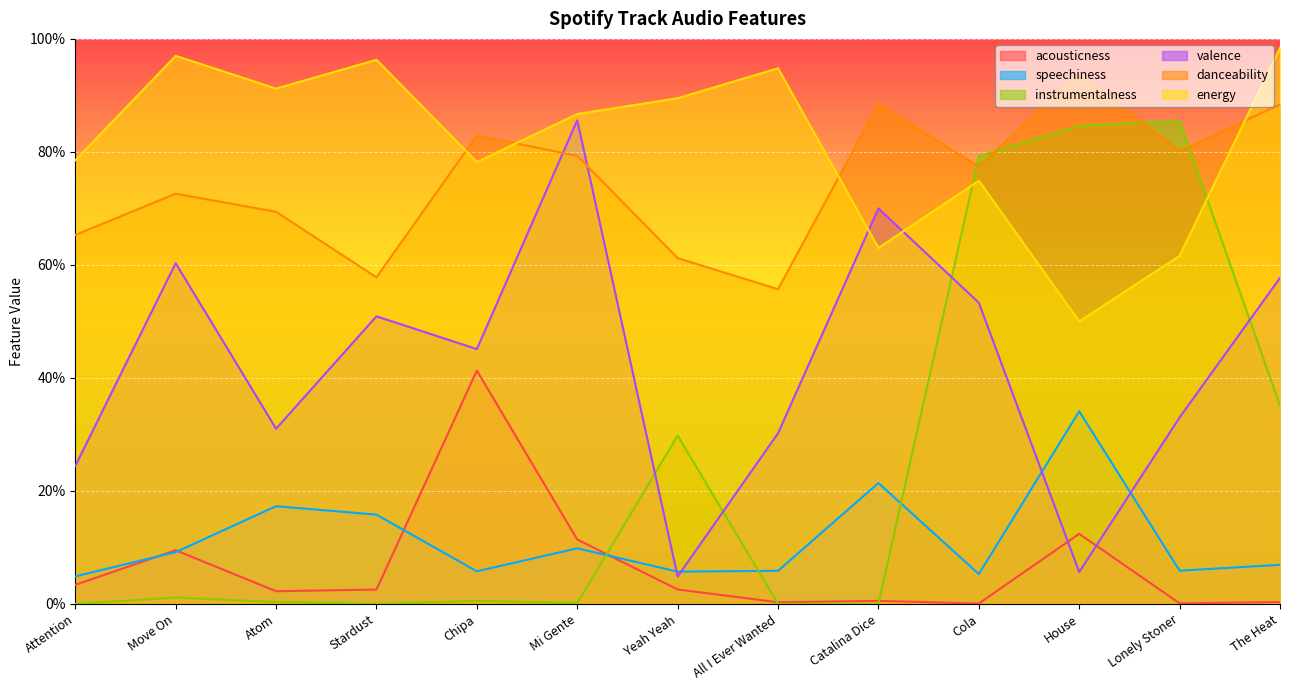

Which series has the largest total across all categories?

energy